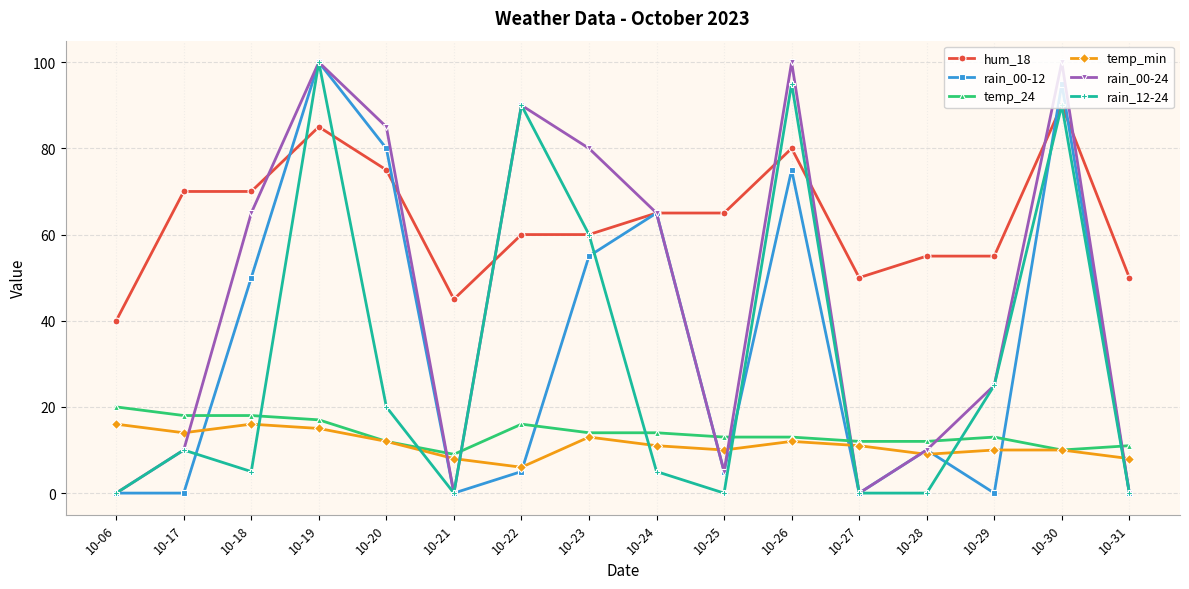

What are all the series names shown in the legend?

hum_18, rain_00-12, temp_24, temp_min, rain_00-24, rain_12-24